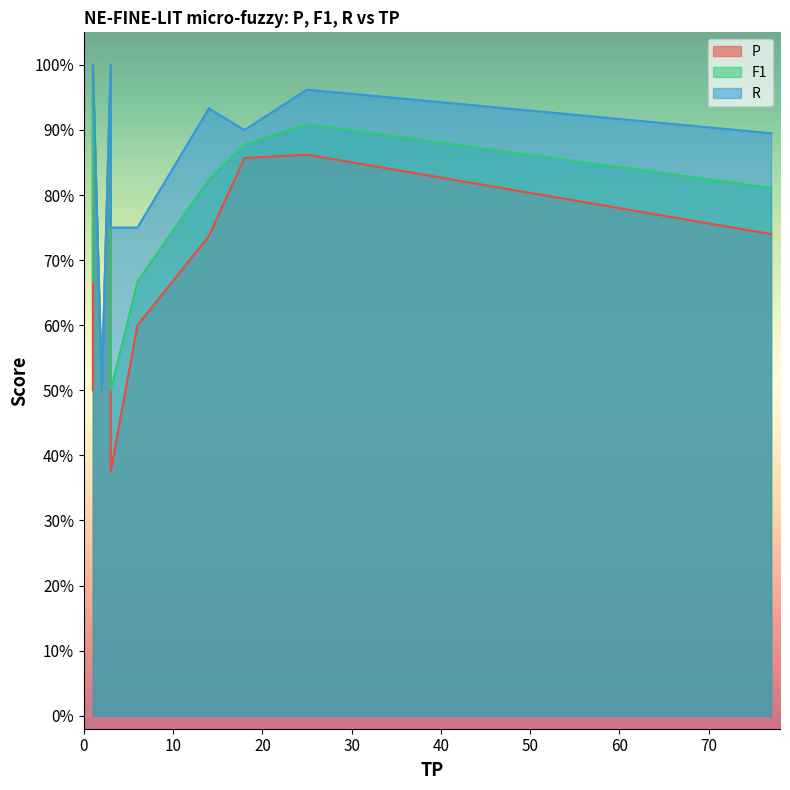

What are all the series names shown in the legend?

P, F1, R